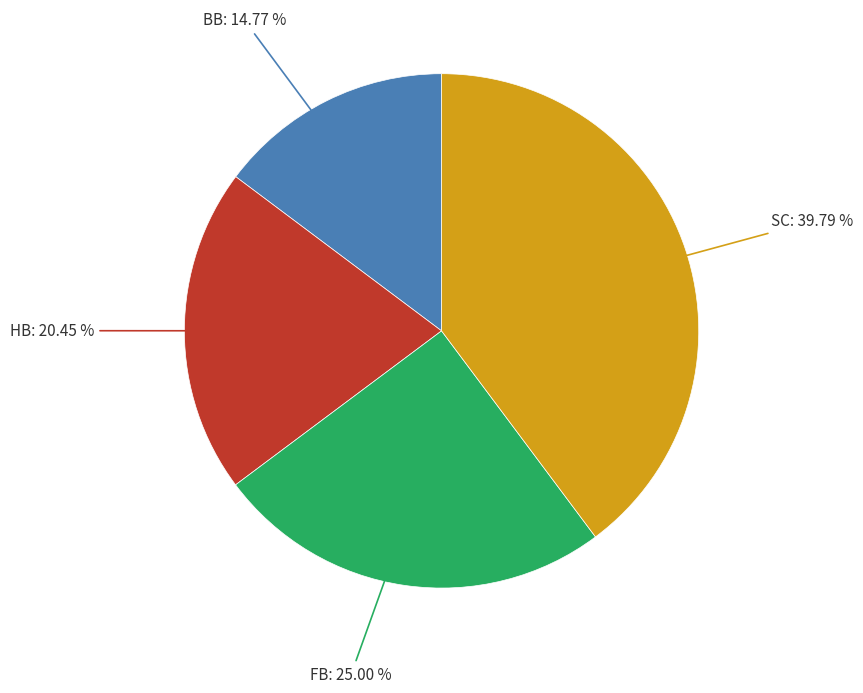

Approximately how many times larger is the value at BB compared to SC?

0.4